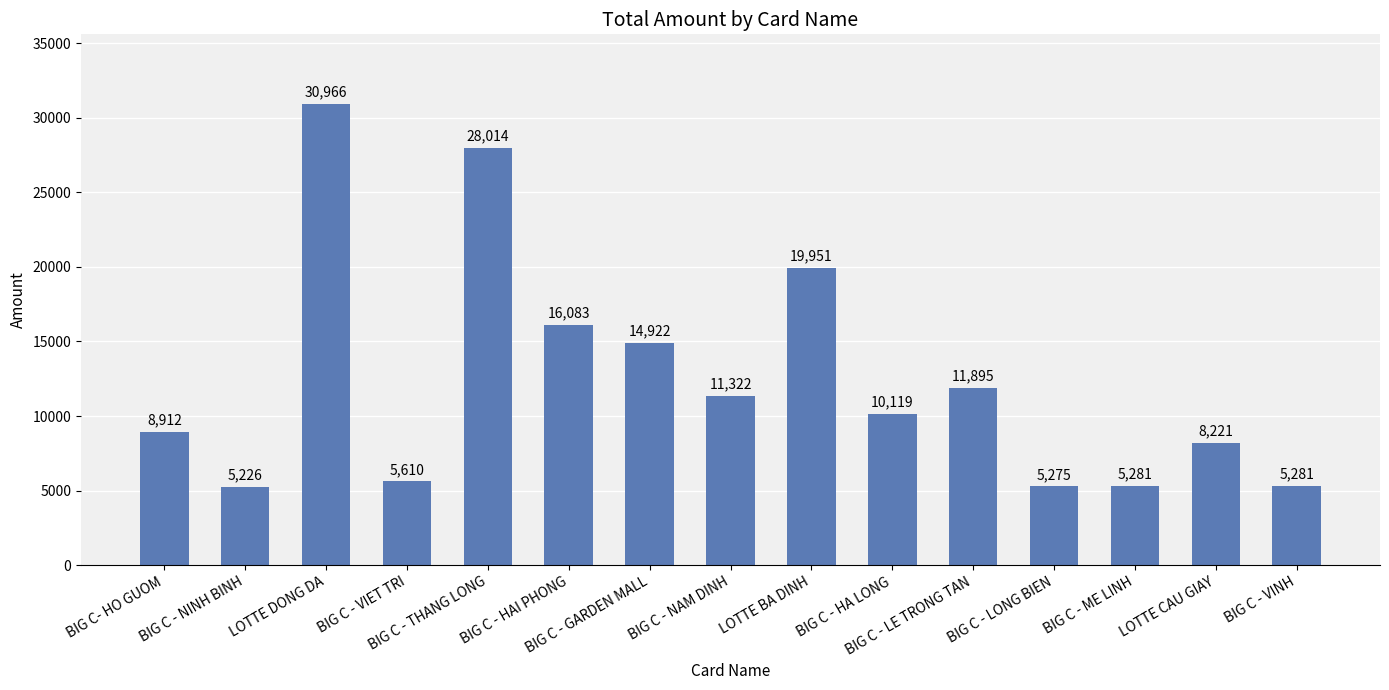

What is the value of the 2nd bar from the left?

5225.6